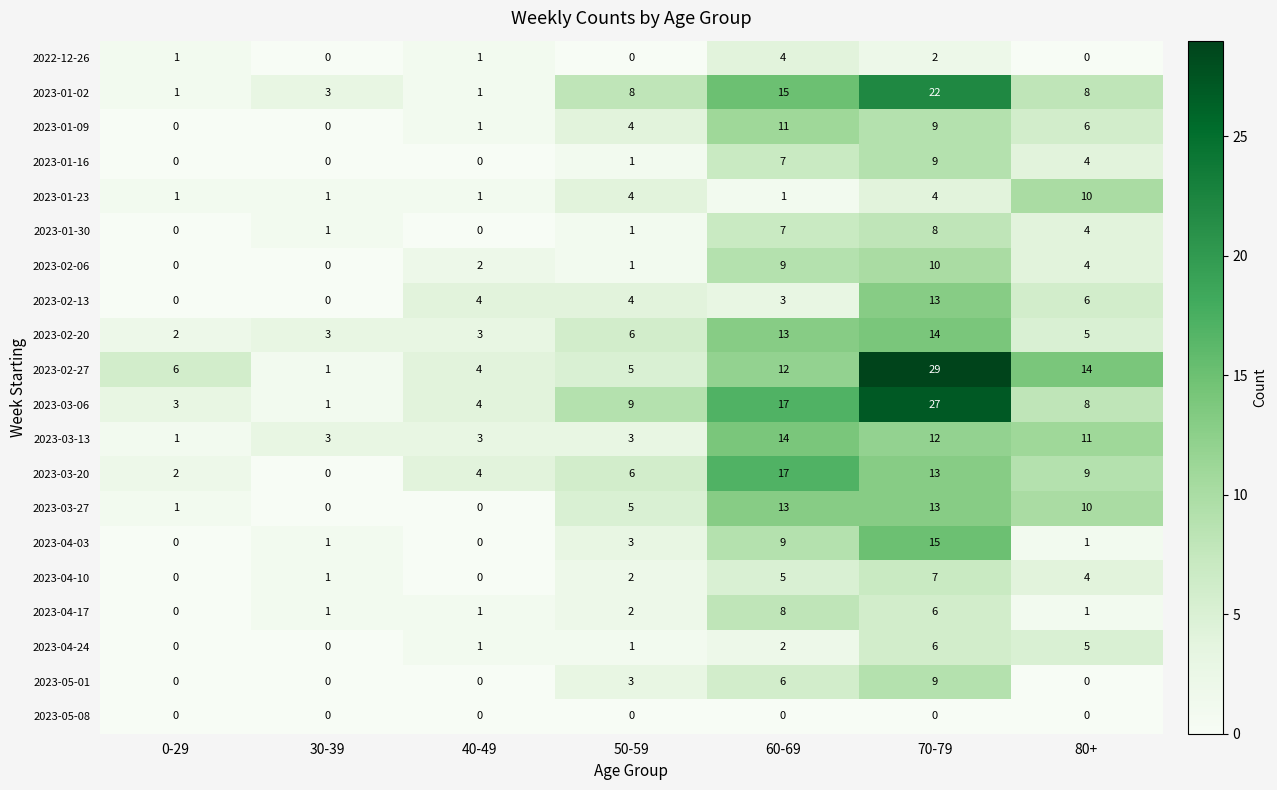

At which category does the chart reach its peak across all series?

70-79